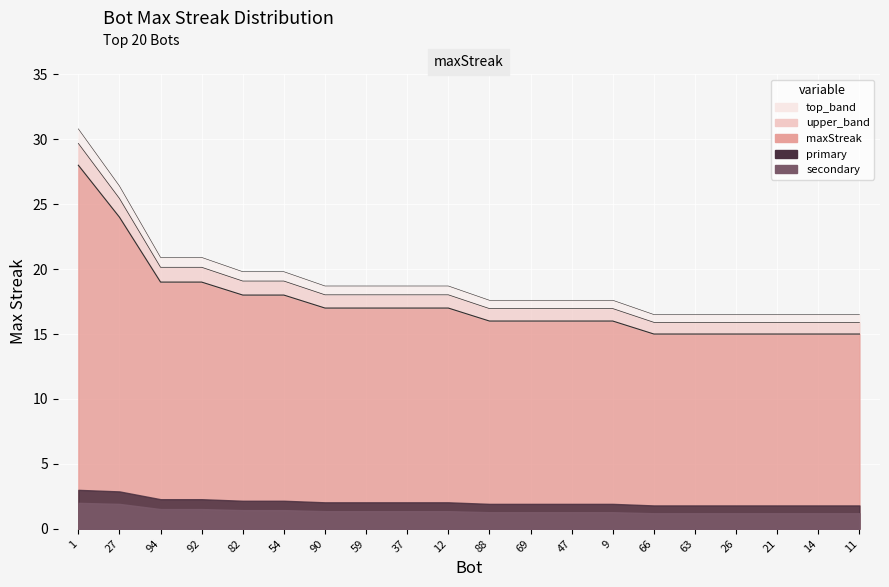

What is the value of the 6th point from the left?

18